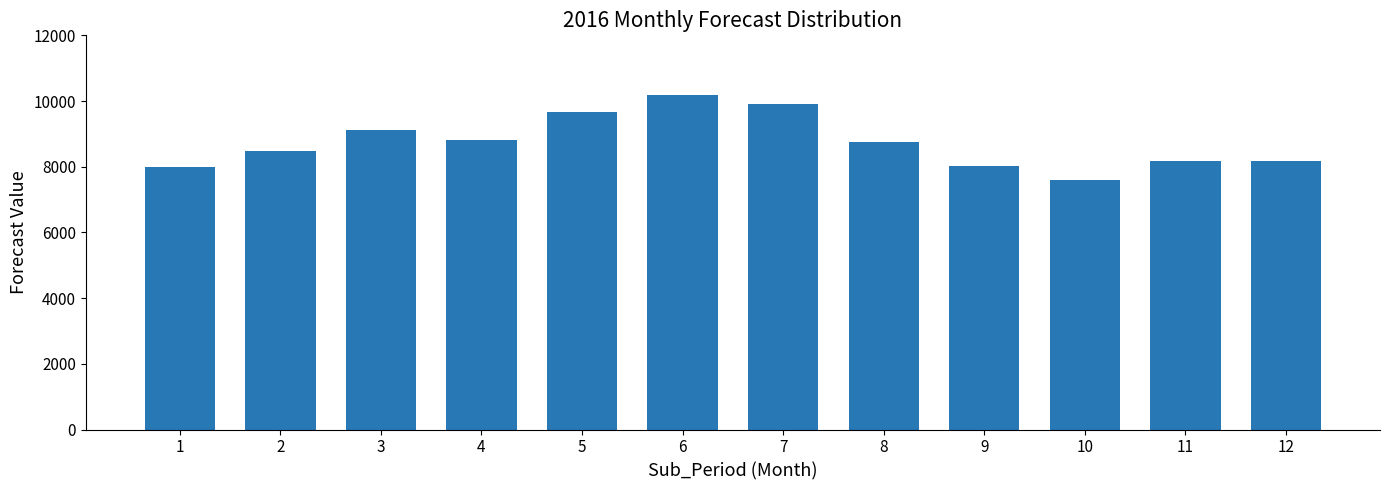

What is the difference between the maximum and minimum values?

2580.9